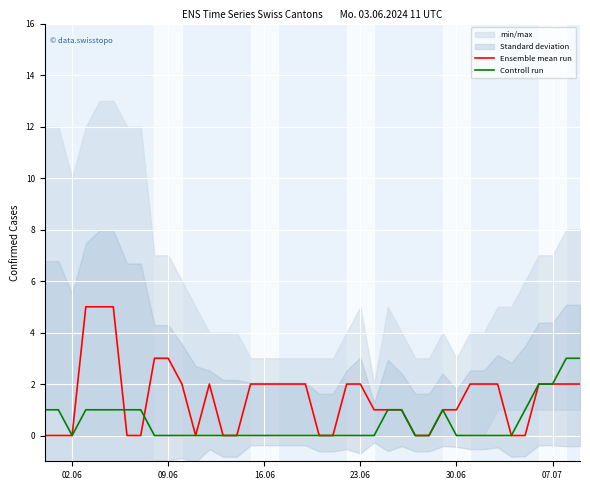

Is it true that Controll run equals 2 at 16.06?

False